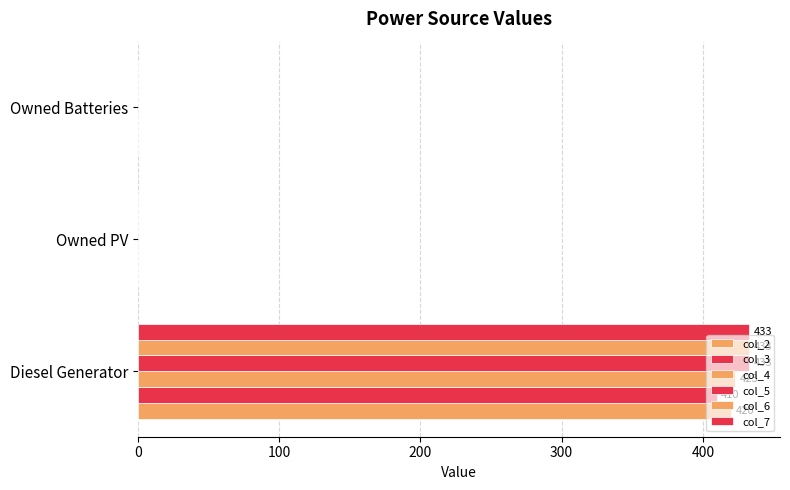

Count the number of data series in this chart.

6